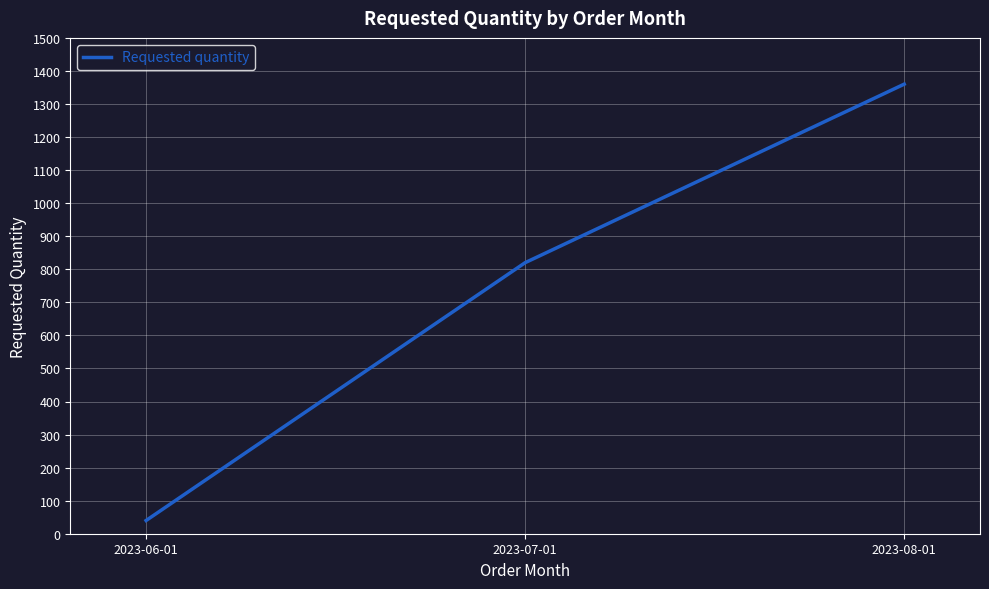

True or false: the data shows 1360 at 2023-08-01.

True